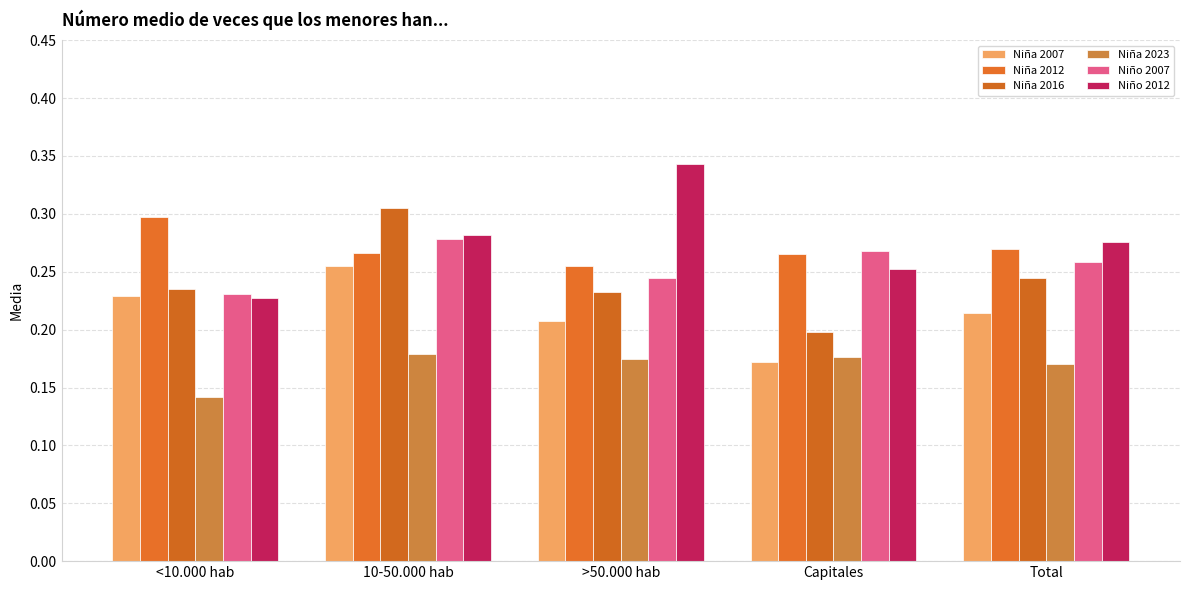

What is the sum of all Niña 2012 values?

1.4